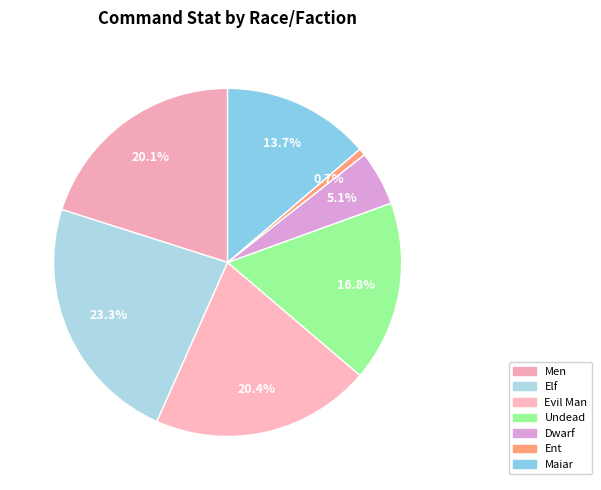

Count the number of slices in the pie.

7